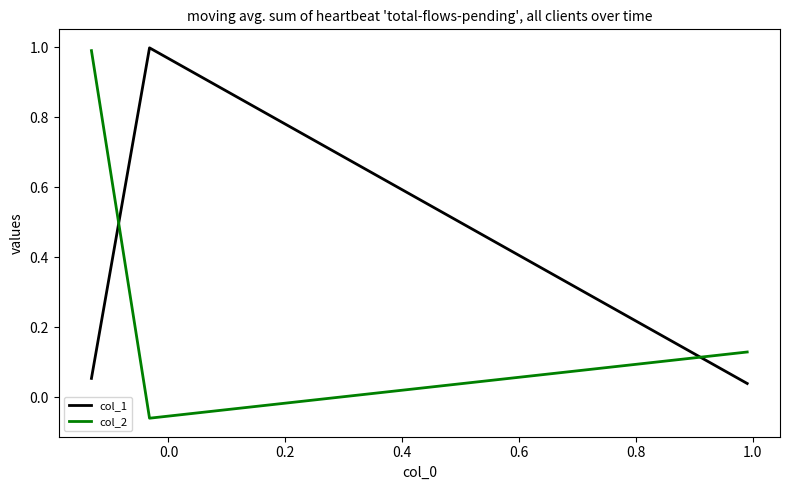

Count the number of categories in the chart.

3